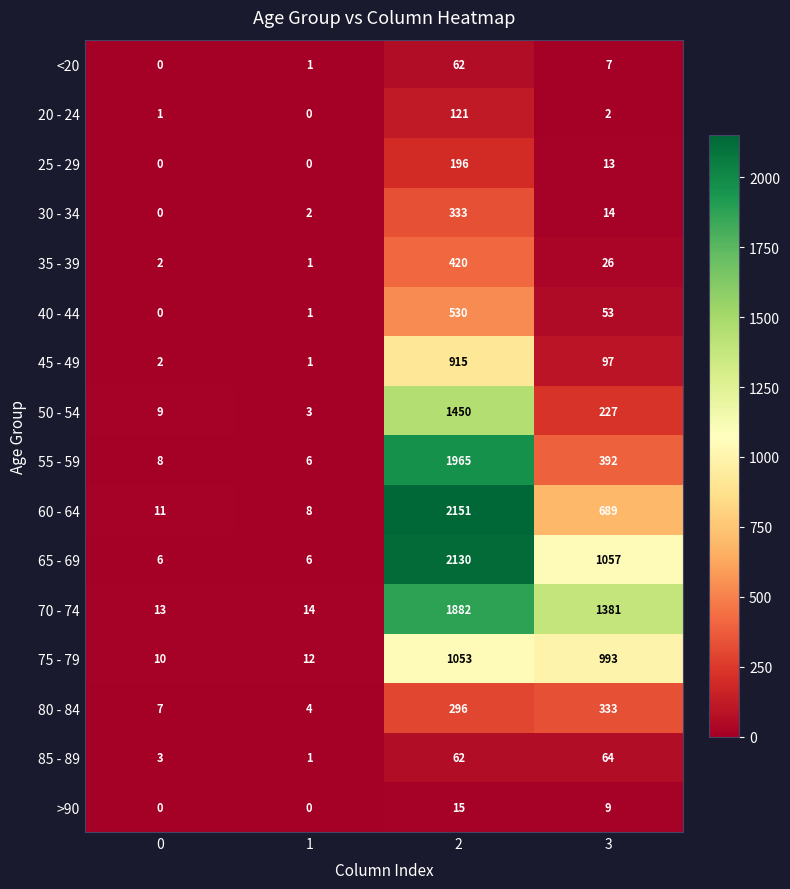

Is it true that 60 - 64 equals 2151 at 2?

True